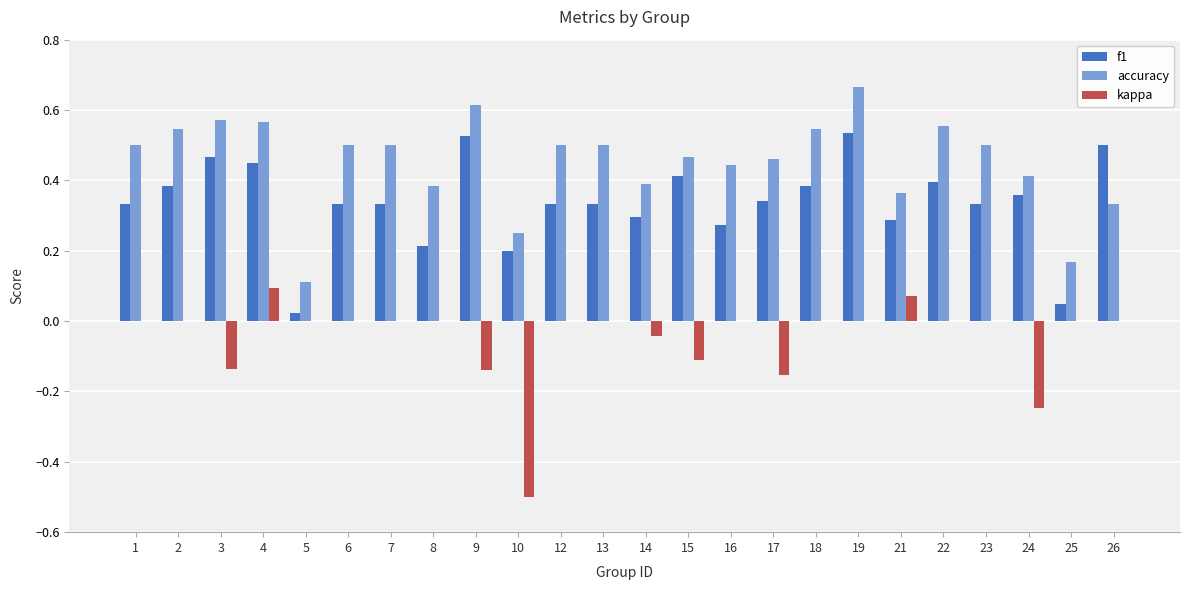

Are the bars horizontal?

No